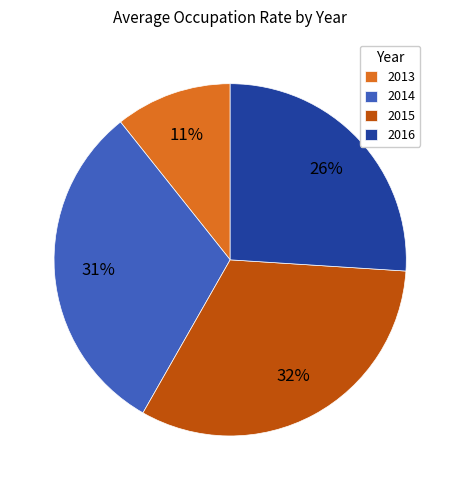

To the nearest percent, what is the combined percentage of 2013 and 2016?

37%